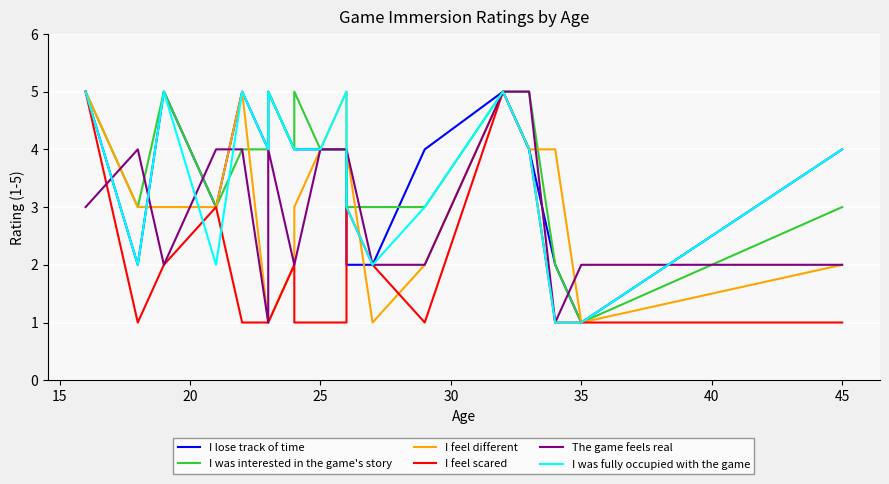

In The game feels real, how many points are lower than both neighbors (excluding endpoints)?

3